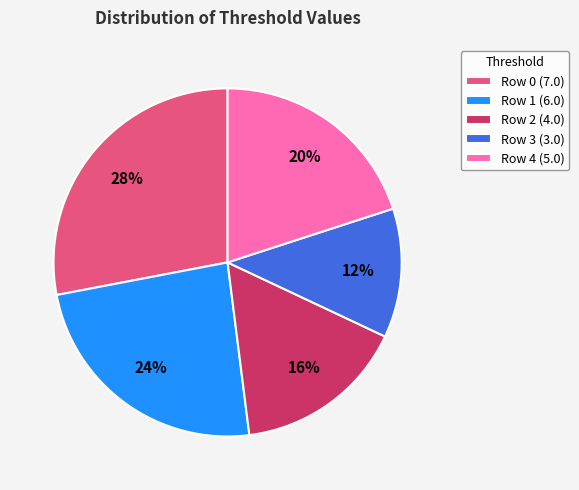

Which has a higher value, Row 2 (4.0) or Row 3 (3.0)?

Row 2 (4.0)